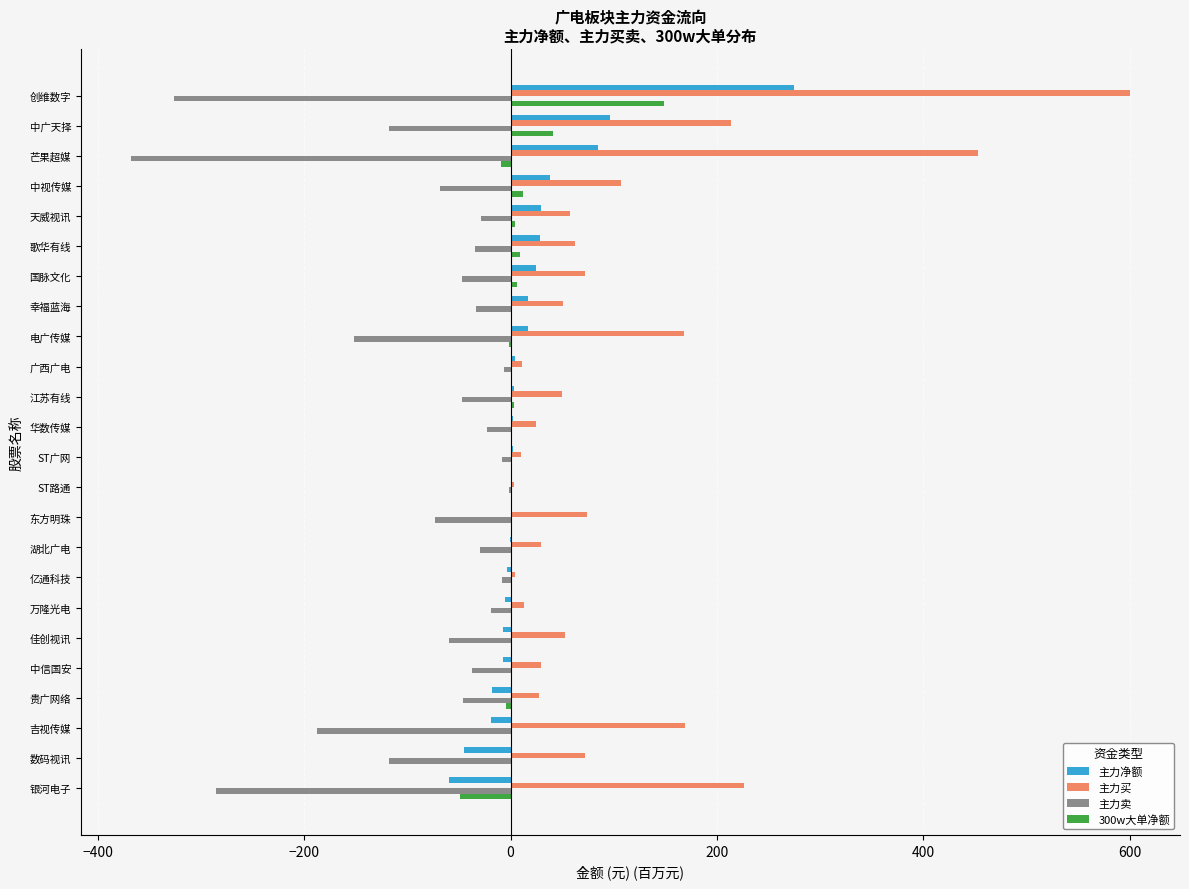

At which category is the sum across all series the highest?

创维数字